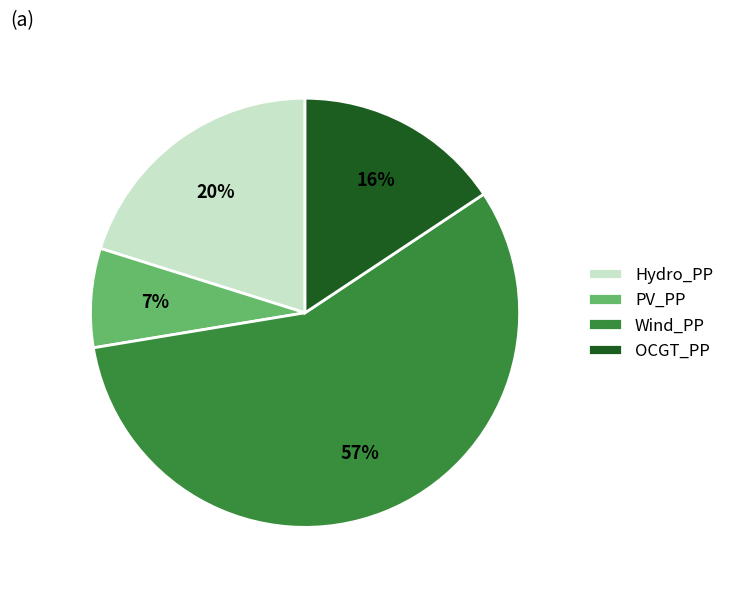

To the nearest percent, what is the combined percentage of PV_PP and OCGT_PP?

23%